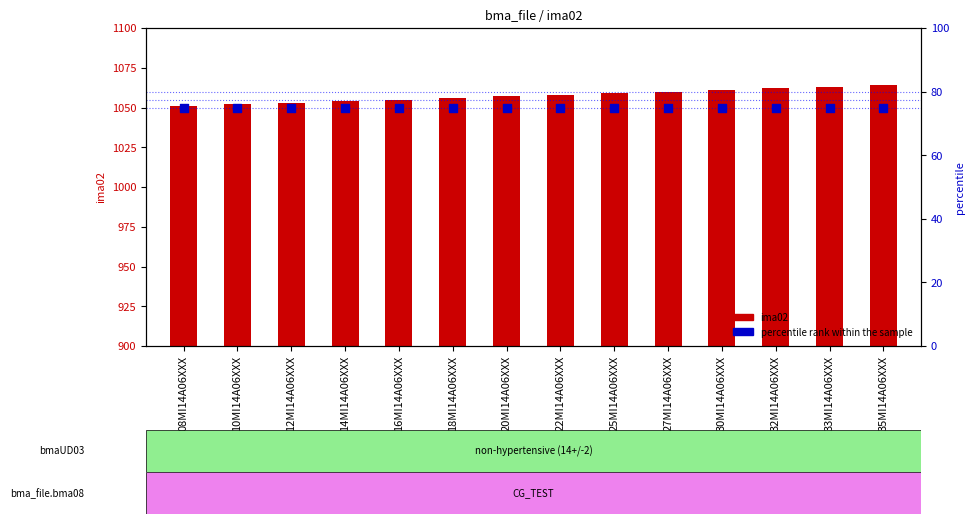

What is the total value across all series at 30MI14A06XXX?

1136